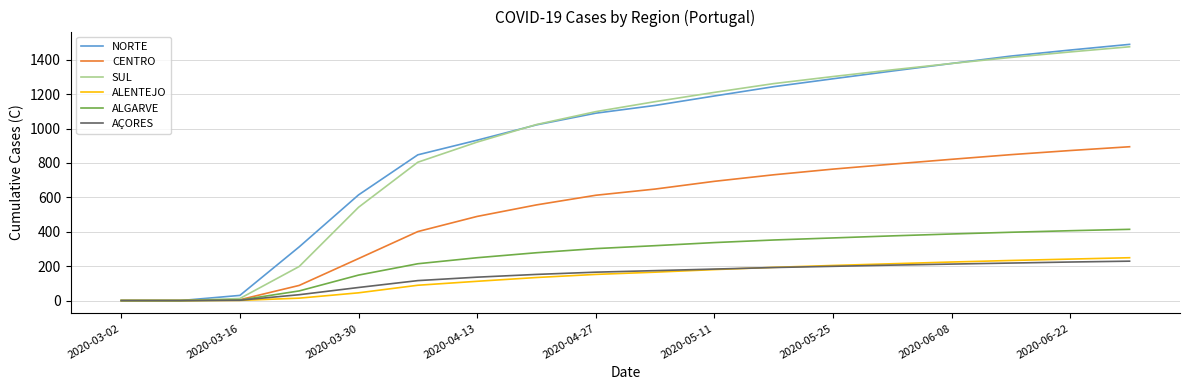

What are all the series names shown in the legend?

NORTE, CENTRO, SUL, ALENTEJO, ALGARVE, AÇORES